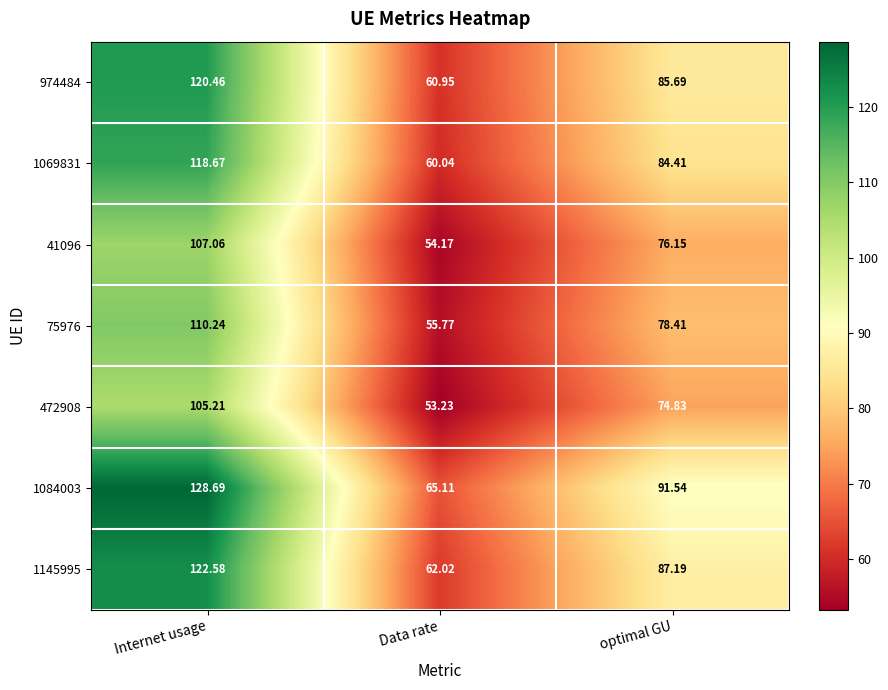

List the series in order of their peak value, lowest first.

472908, 41096, 75976, 1069831, 974484, 1145995, 1084003